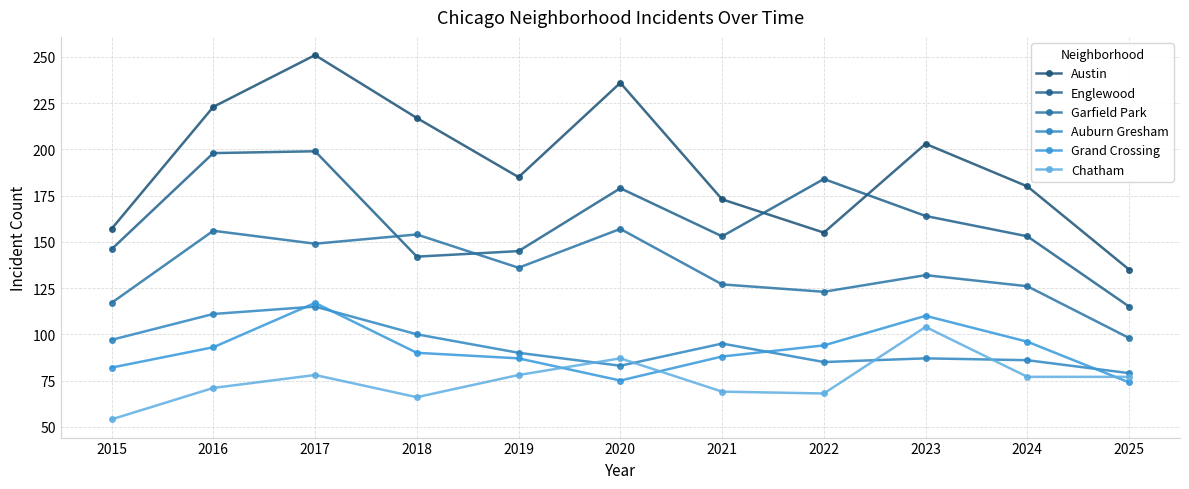

Reading left to right, list all the values displayed in this chart.

Austin: 157	223	251	217	185	236	173	155	203	180	135
Englewood: 146	198	199	142	145	179	153	184	164	153	115
Garfield Park: 117	156	149	154	136	157	127	123	132	126	98
Auburn Gresham: 97	111	115	100	90	83	95	85	87	86	79
Grand Crossing: 82	93	117	90	87	75	88	94	110	96	74
Chatham: 54	71	78	66	78	87	69	68	104	77	77